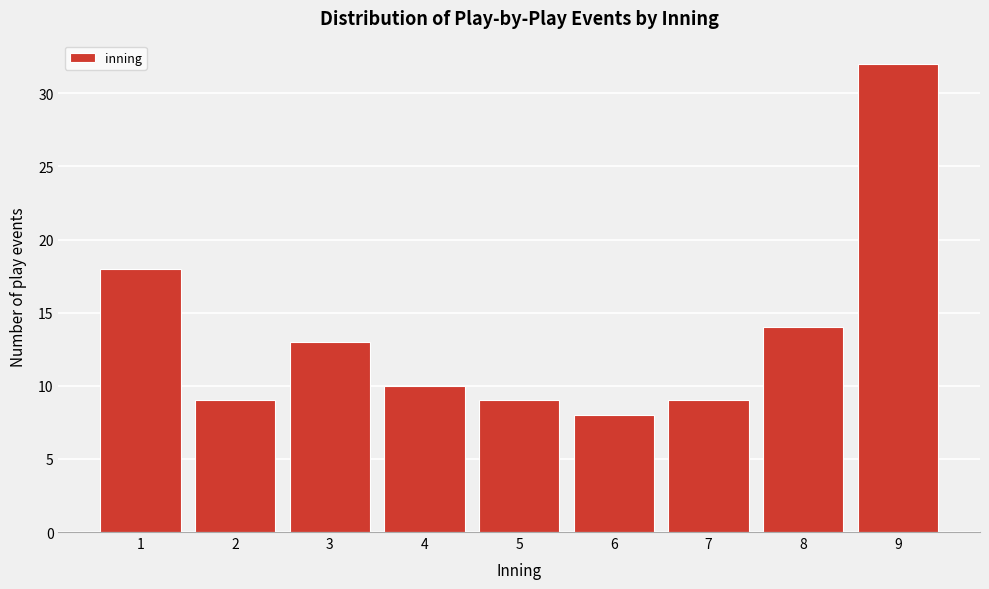

Reading right to left, list all the values displayed in this chart.

32	14	9	8	9	10	13	9	18